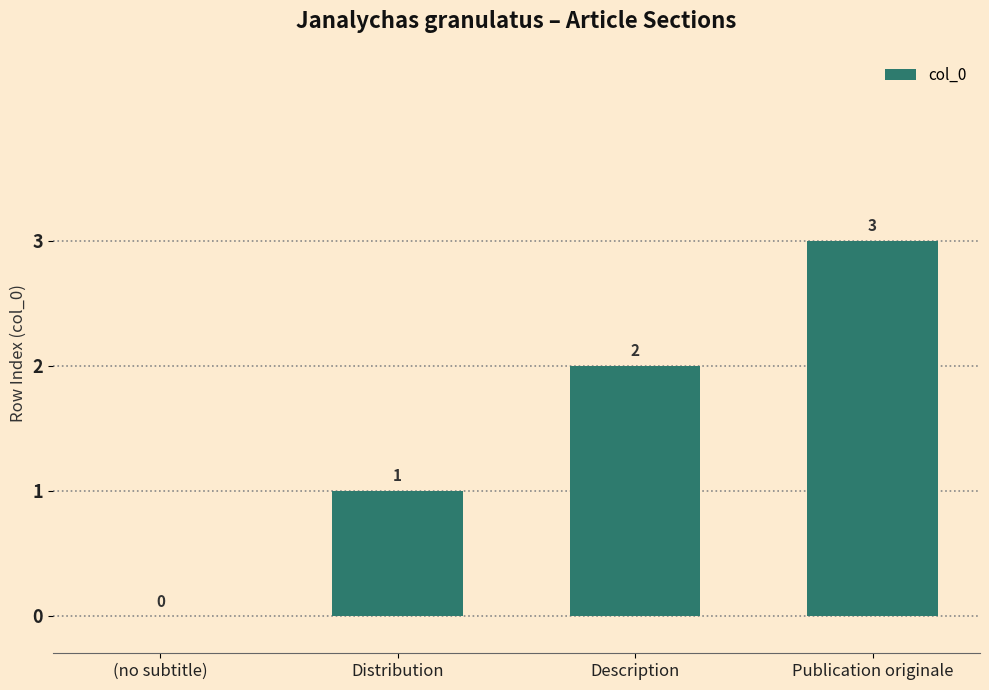

At which label is the value closest to 1?

Distribution